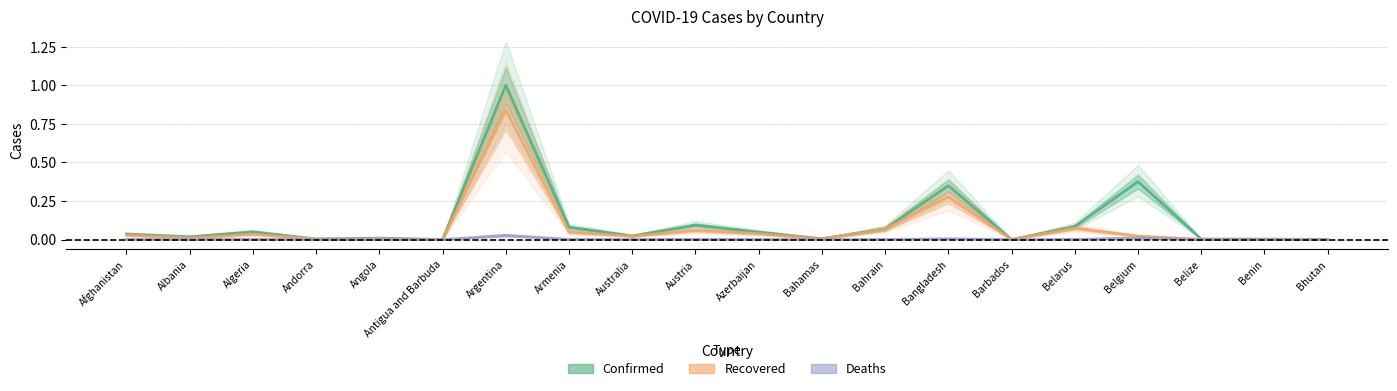

Count the number of data series in this chart.

3